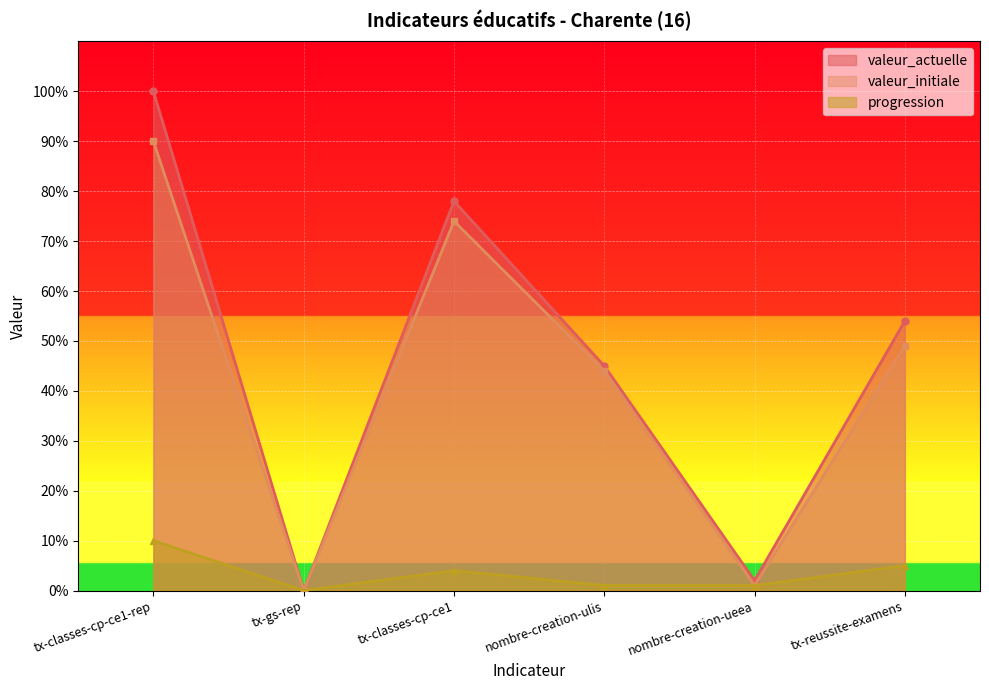

What are all the series names shown in the legend?

valeur_actuelle, valeur_initiale, progression